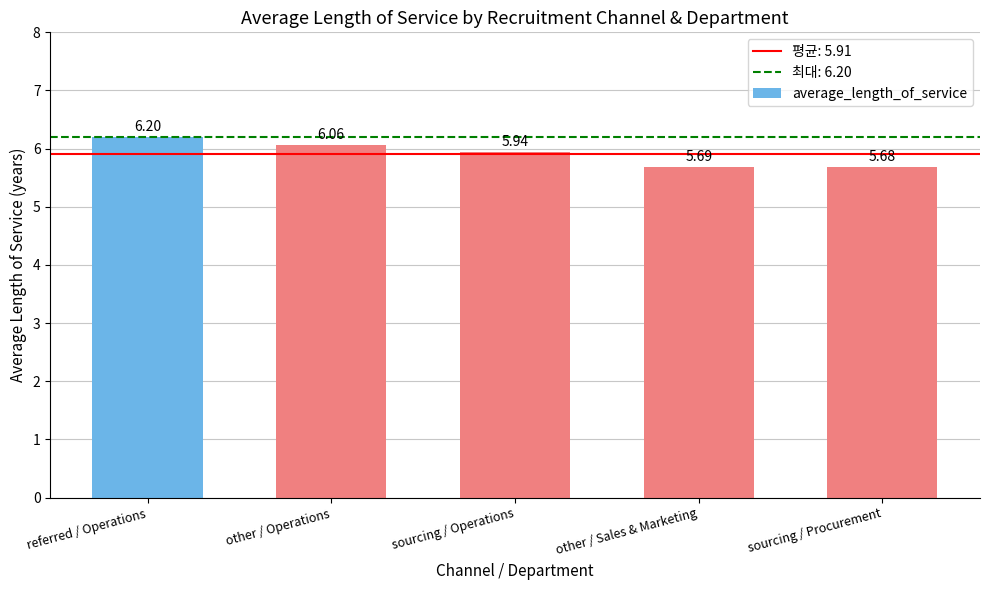

What is the sum of the values at sourcing / Procurement and referred / Operations?

11.9